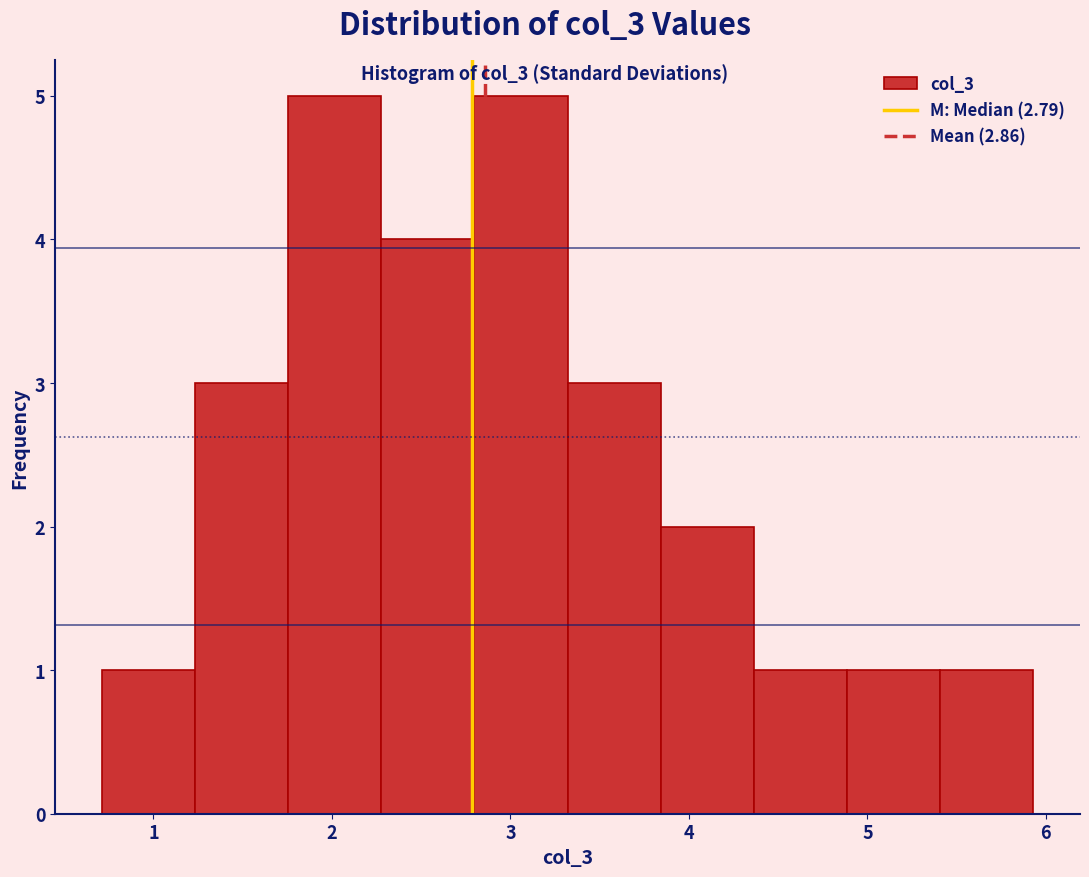

Reading left to right, transcribe this chart: for each bar, give the range it covers on the x-axis and its height. Neither the bar edges nor the heights are printed on the chart, so give them approximately, as read against the axes.

0.7 to 1.2: 1
1.2 to 1.8: 3
1.8 to 2.3: 5
2.3 to 2.8: 4
2.8 to 3.3: 5
3.3 to 3.8: 3
3.8 to 4.4: 2
4.4 to 4.9: 1
4.9 to 5.4: 1
5.4 to 5.9: 1